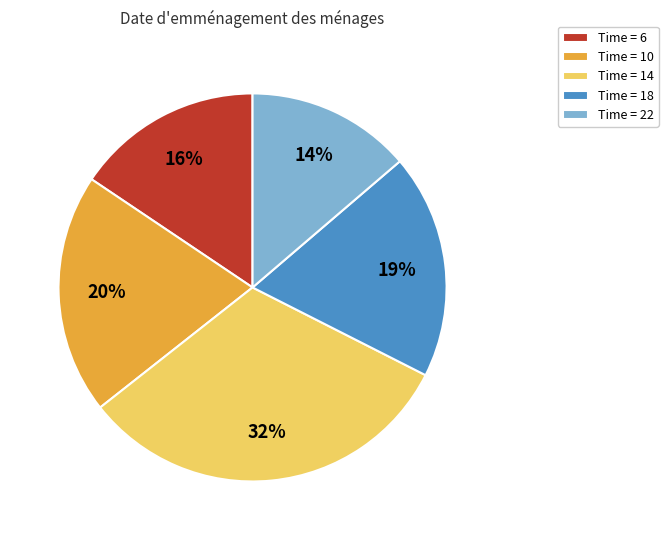

Count the number of slices in the pie.

5